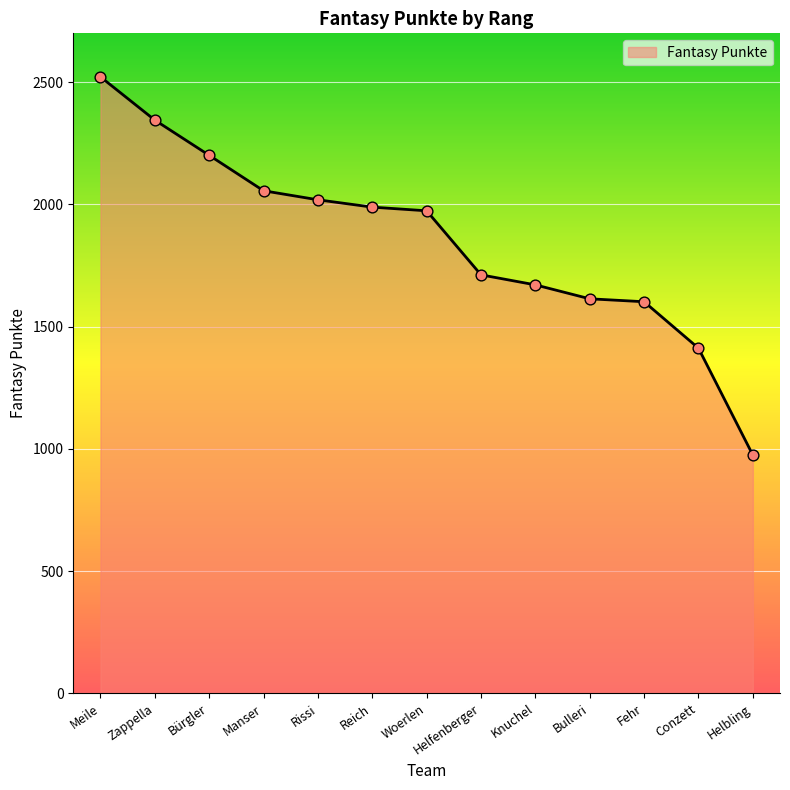

Approximately how many times larger is the value at Zappella compared to Bulleri?

1.5